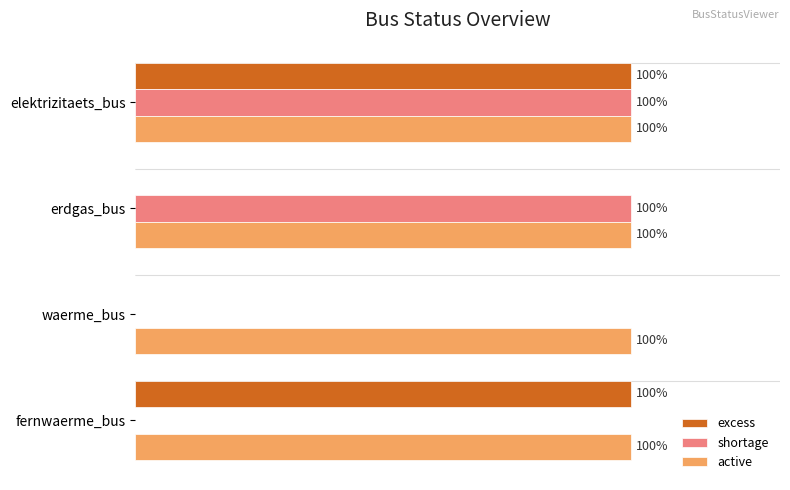

Which series changed the most between erdgas_bus and waerme_bus?

shortage